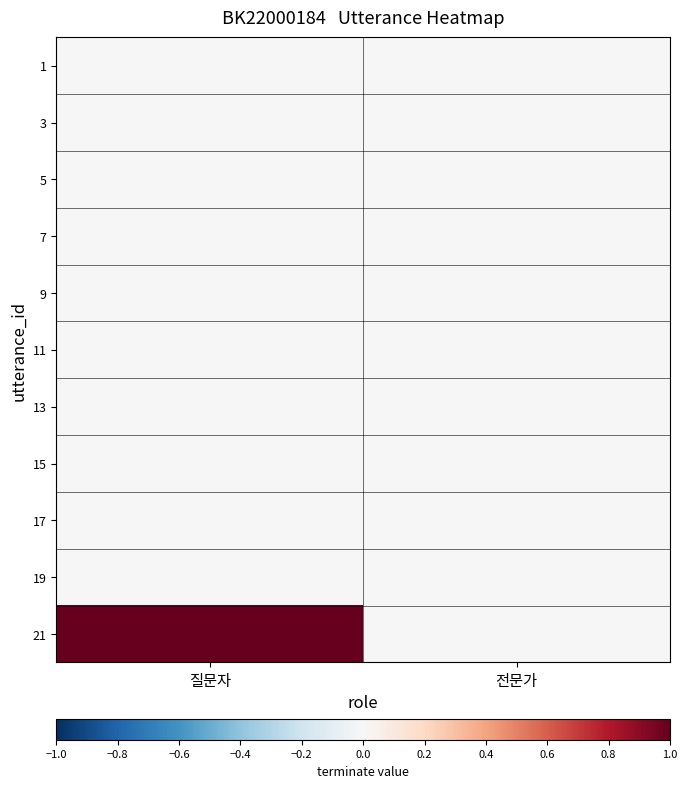

Reading left to right, what are all the values shown in this chart?

1: 질문자=0	전문가=0
3: 질문자=0	전문가=0
5: 질문자=0	전문가=0
7: 질문자=0	전문가=0
9: 질문자=0	전문가=0
11: 질문자=0	전문가=0
13: 질문자=0	전문가=0
15: 질문자=0	전문가=0
17: 질문자=0	전문가=0
19: 질문자=0	전문가=0
21: 질문자=1	전문가=0